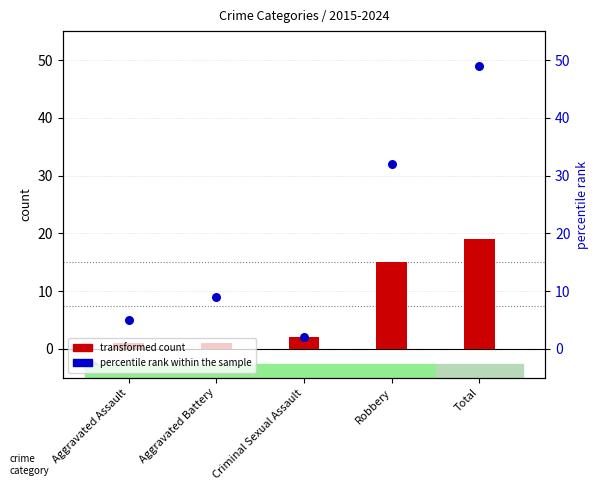

Which series has the largest total across all categories?

percentile rank within the sample